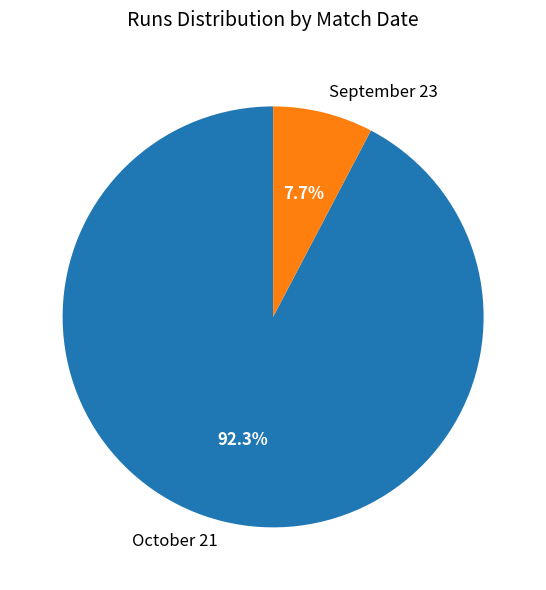

What portion of the pie excludes October 21?

7.7%